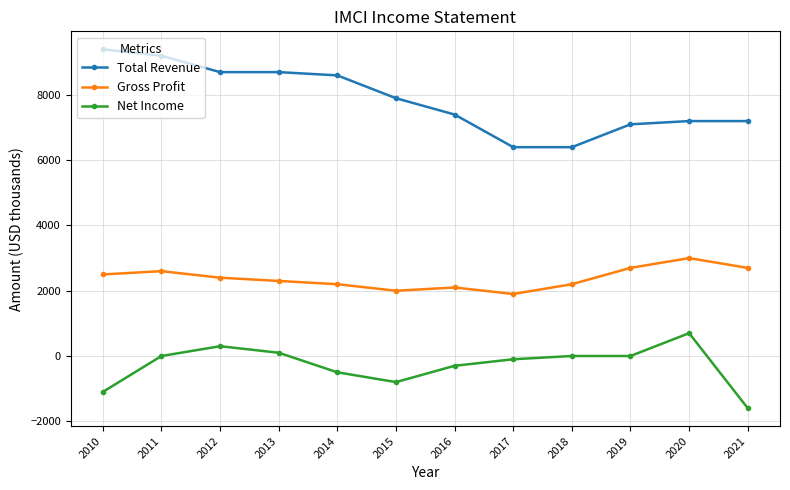

Which series has the largest total across all categories?

Total Revenue